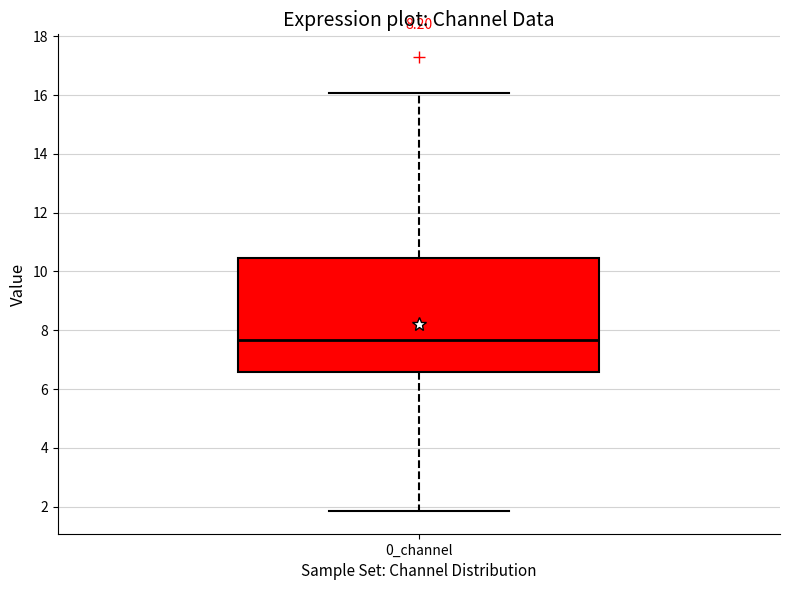

Read this box plot against the y-axis: the position of the median line, the range covered by the box, and the ends of both whiskers. The values are not printed on the chart, so give them approximately, as read against the axis.

median 7.6, box 6.6 to 10.4, whiskers 1.8 to 16.0